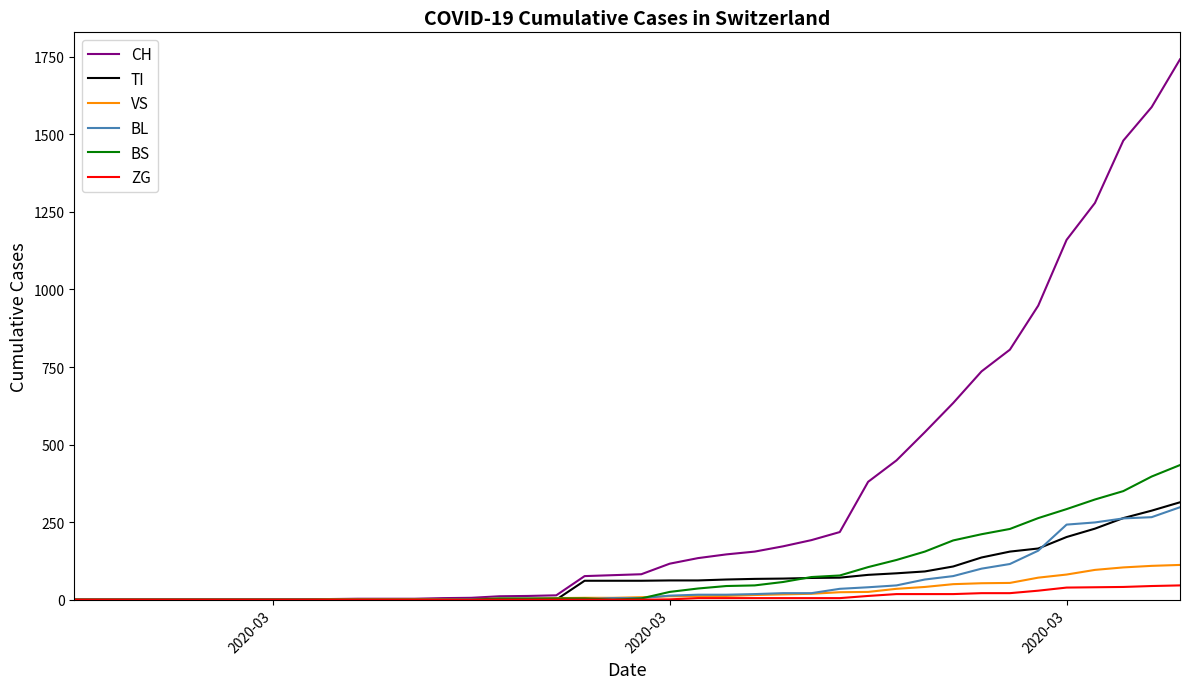

What is the maximum value for VS?

112